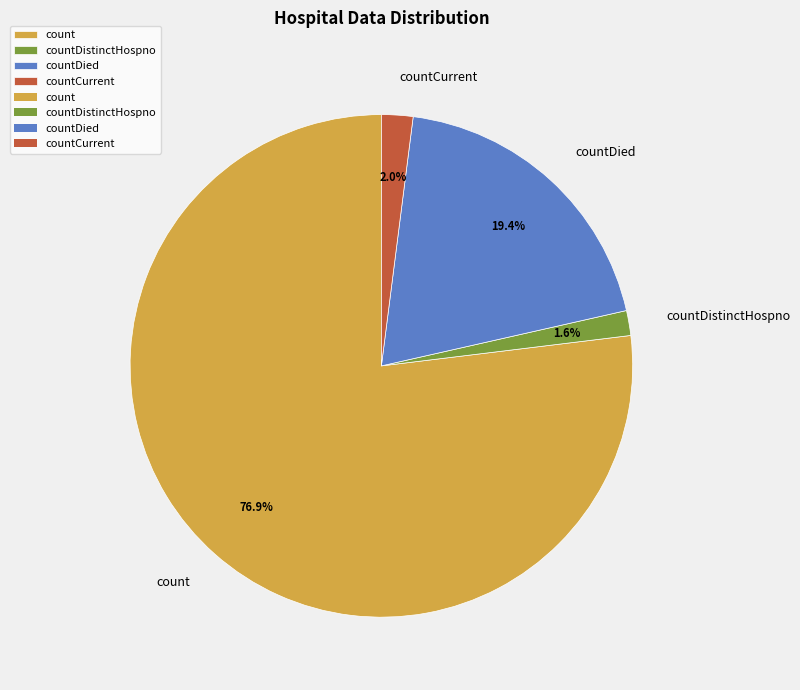

How many slices are in this pie chart?

4